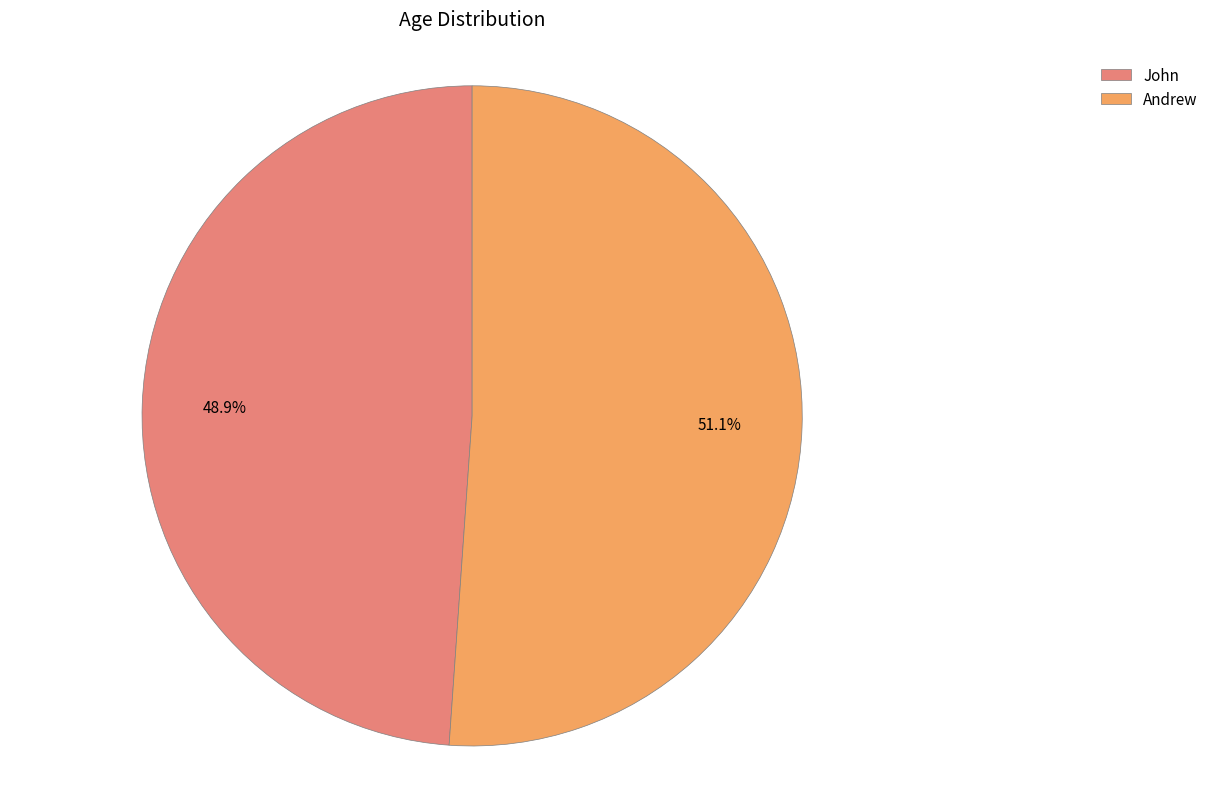

What is the majority slice?

Andrew